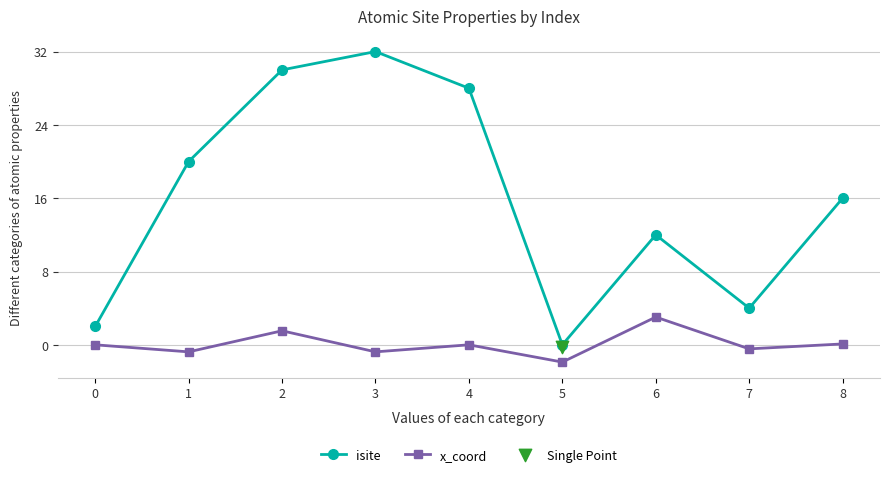

What is the minimum value for x_coord?

-1.9